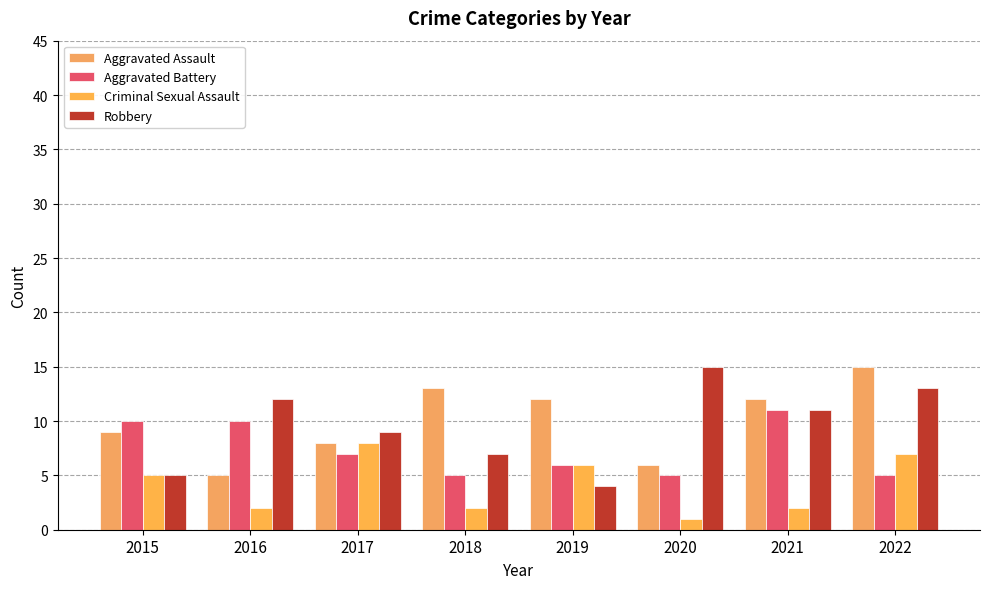

What are all the series names shown in the legend?

Aggravated Assault, Aggravated Battery, Criminal Sexual Assault, Robbery